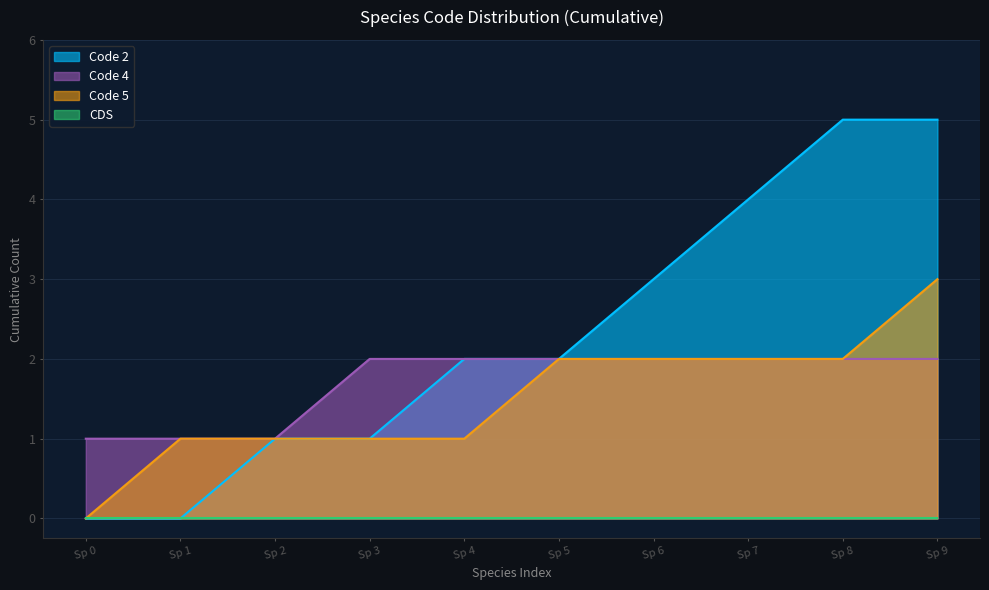

Which series has the largest total across all categories?

Code 2